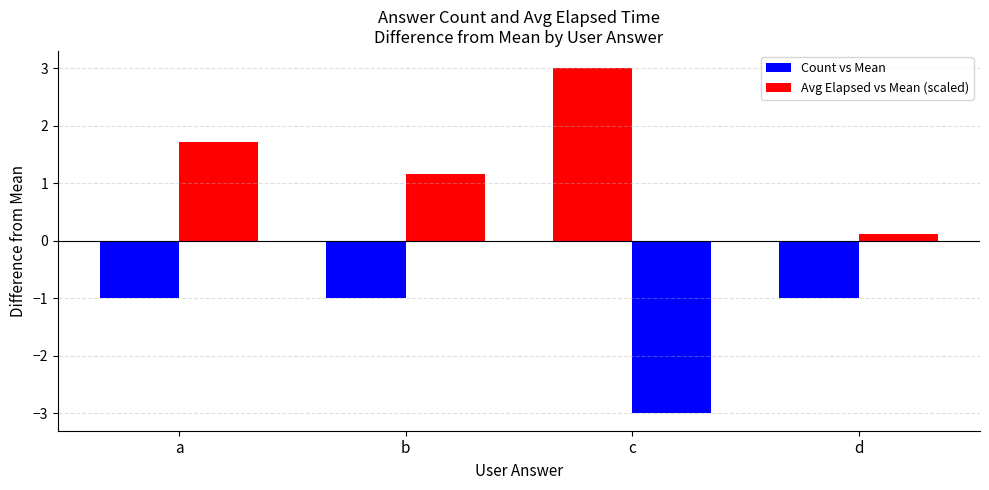

How many groups of bars are there?

4